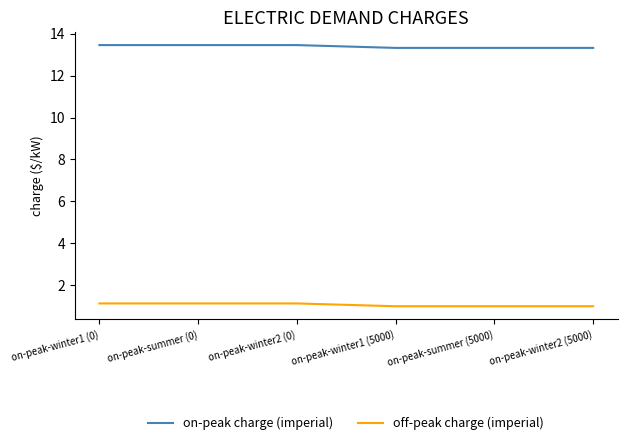

List the series in order of their overall mean, lowest first.

off-peak charge (imperial), on-peak charge (imperial)